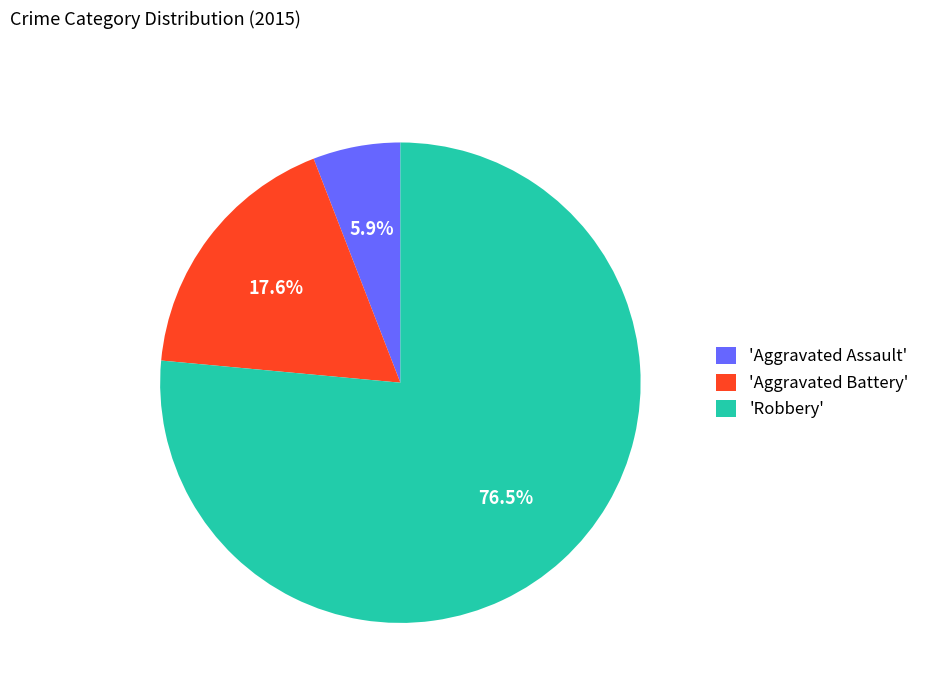

Which category has the smallest portion of the pie?

'Aggravated Assault'